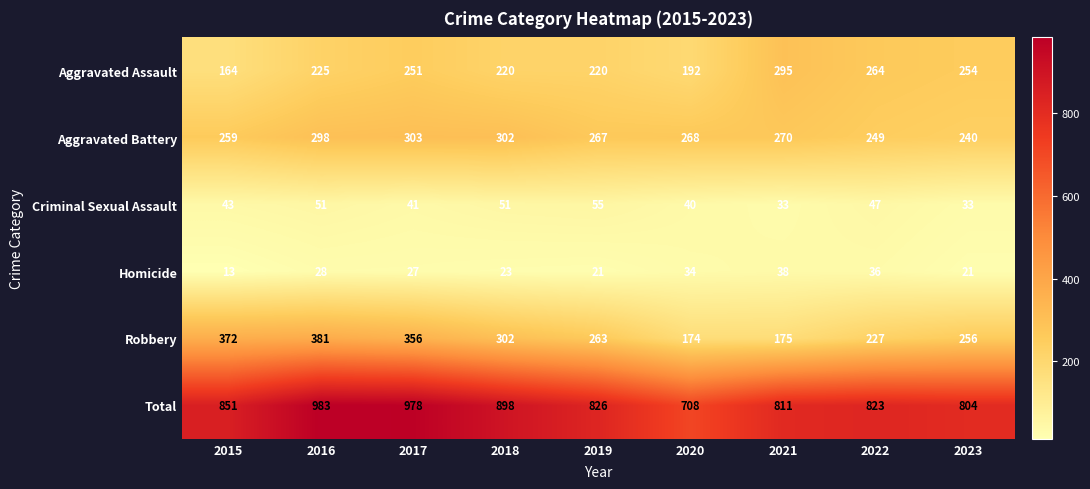

What is the difference between the second highest and second lowest values in the Robbery series?

197